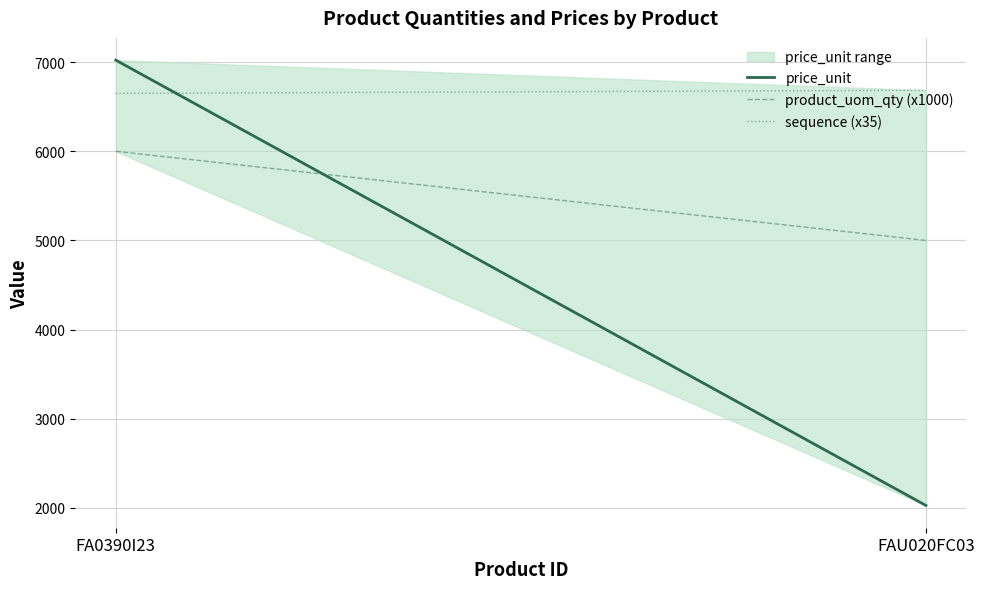

What is the sum of the sequence (x35) values at FA0390I23 and FAU020FC03?

13335.0